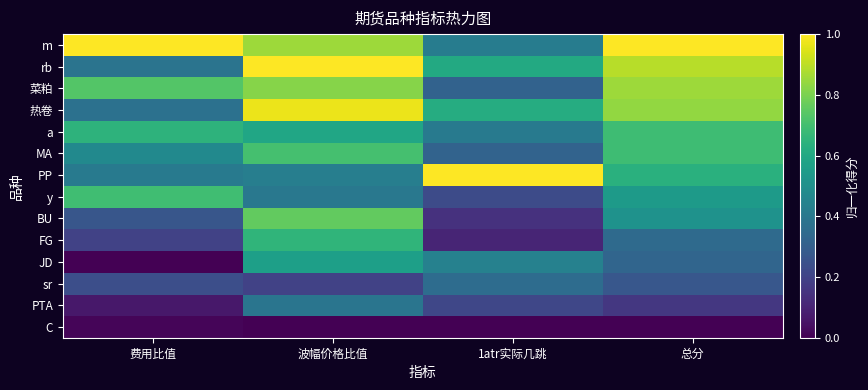

At which category is the sum across all series the highest?

波幅价格比值